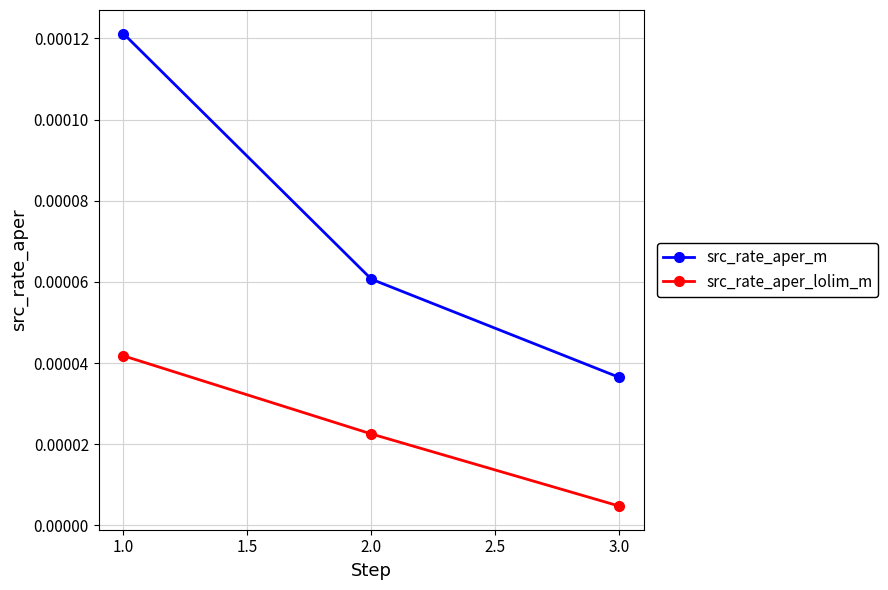

At which label does src_rate_aper_lolim_m reach its peak?

1.0